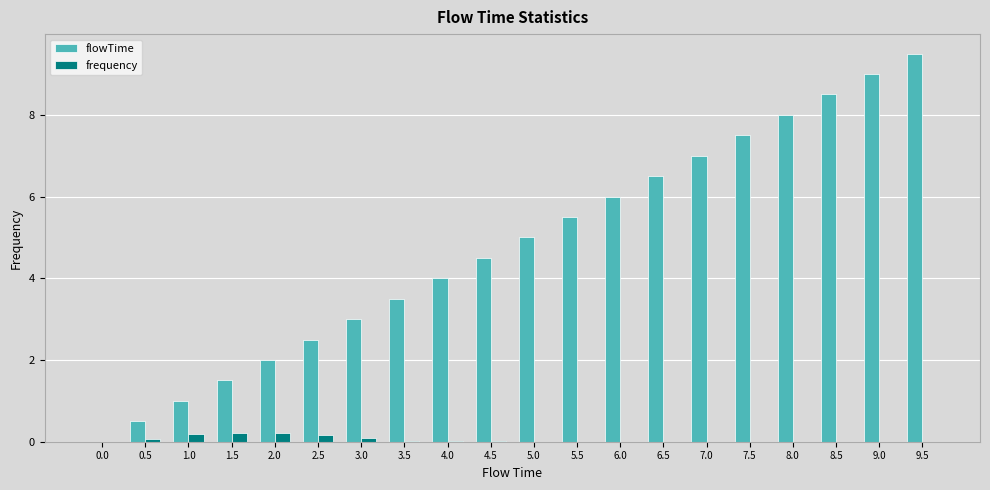

What is the sum of all flowTime values?

95.0